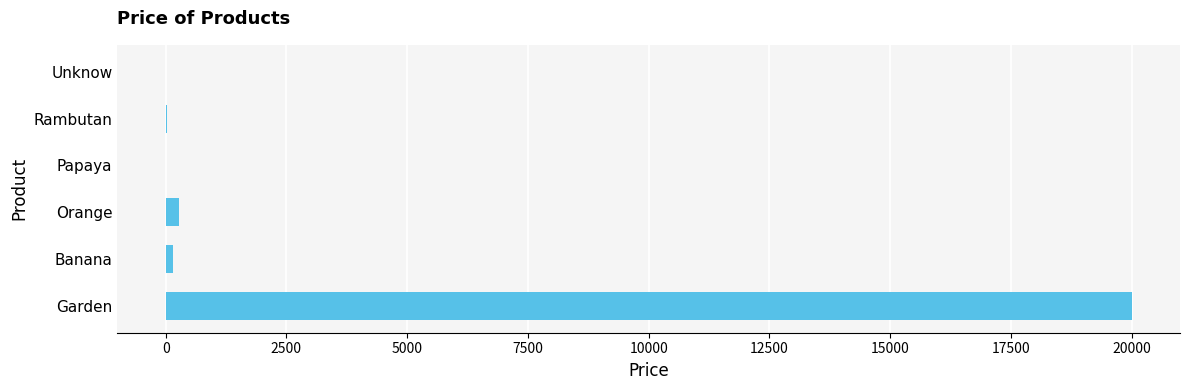

Where is the data nearest to the value 9999?

Orange